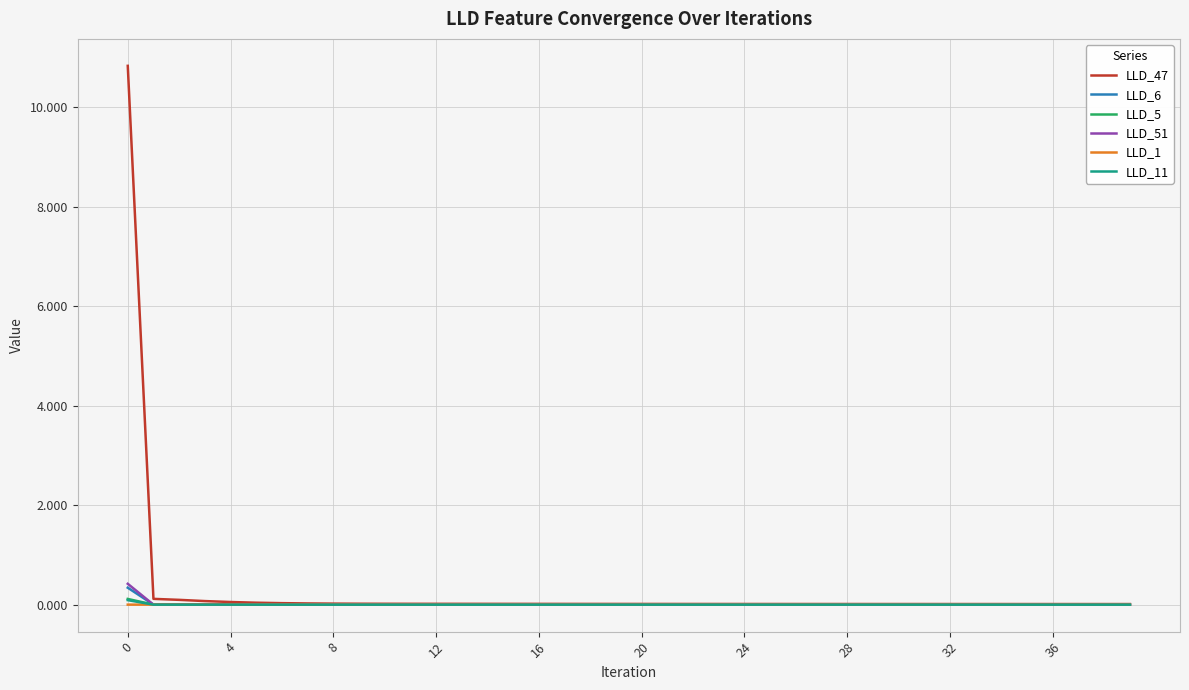

Which series has the widest spread of values?

LLD_47